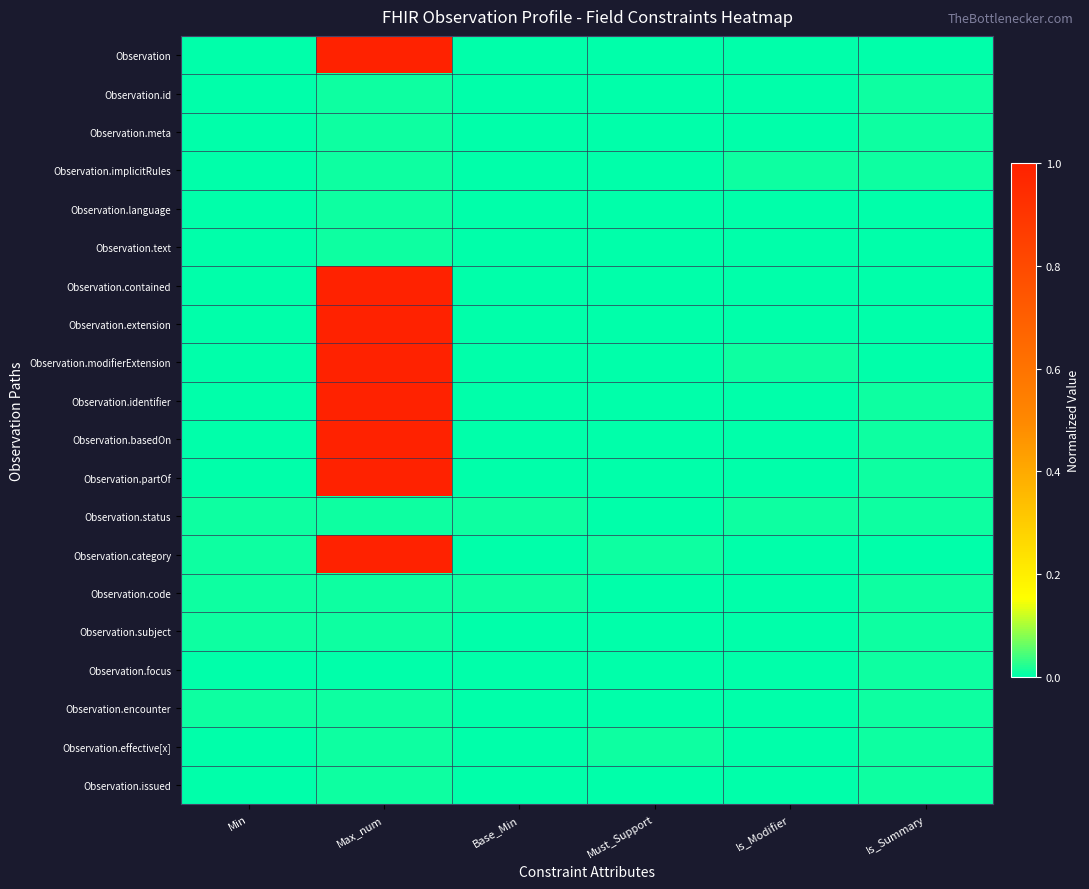

What is the maximum value shown in the chart?

1.0